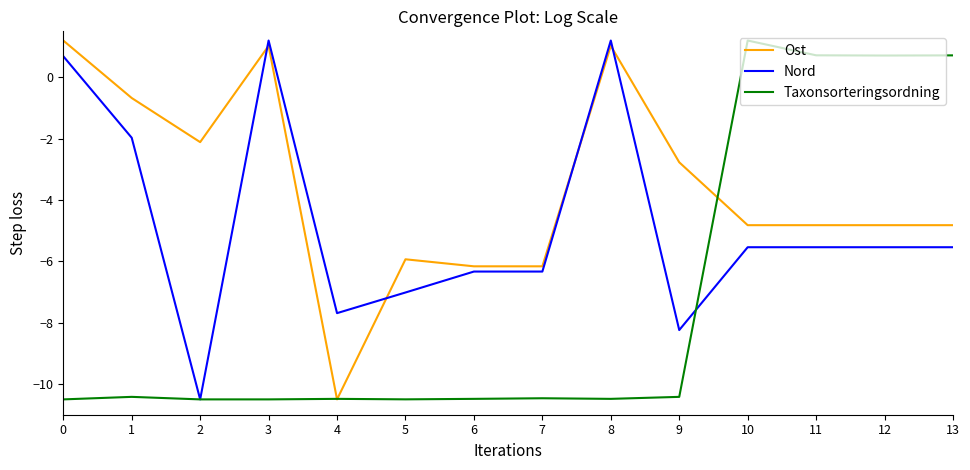

At 3, list the series in order from smallest to largest.

Taxonsorteringsordning, Ost, Nord